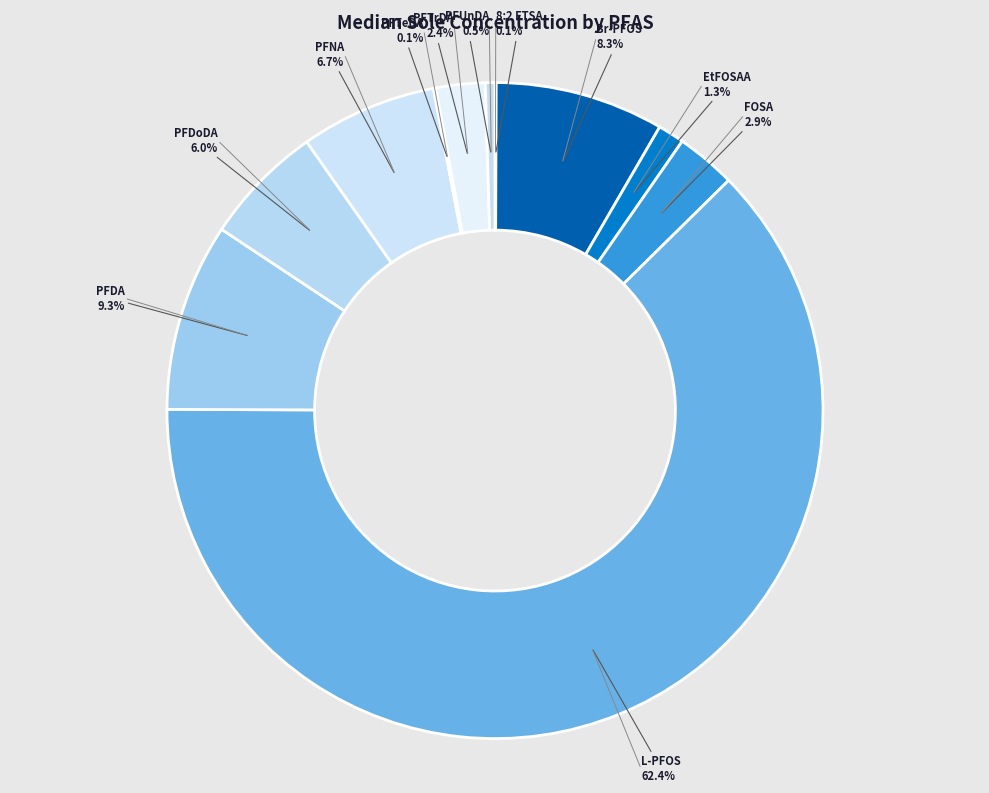

What is the majority slice?

L-PFOS